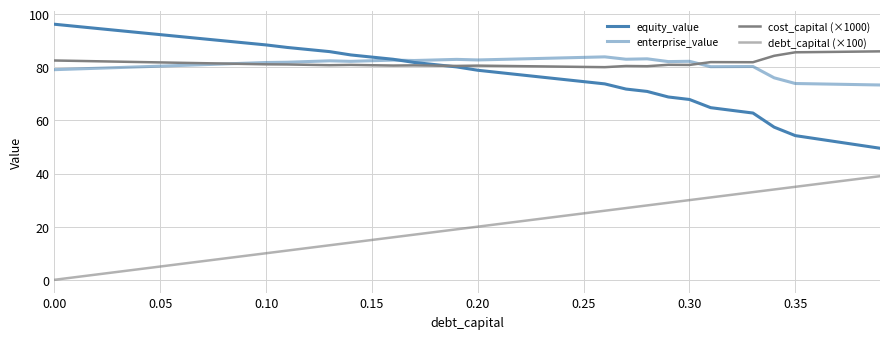

At how many categories does at least one series exceed 40?

40